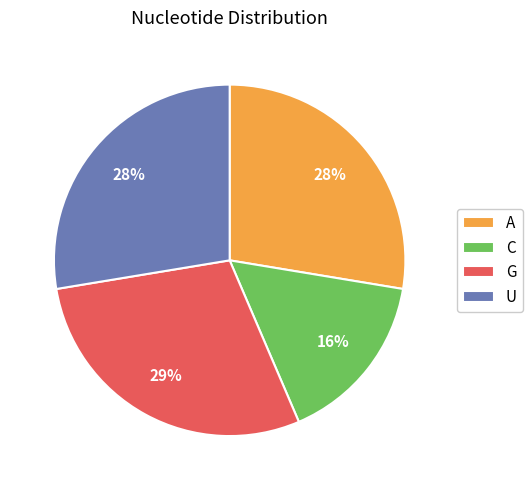

Which category has the biggest portion of the pie?

G